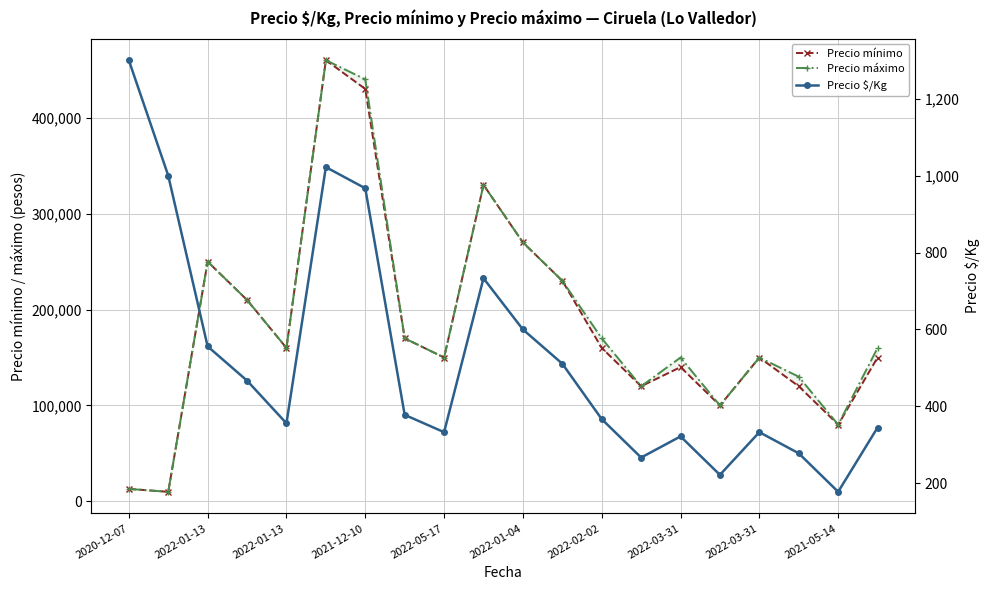

True or false: Precio $/Kg and Precio mínimo cross at least once.

False